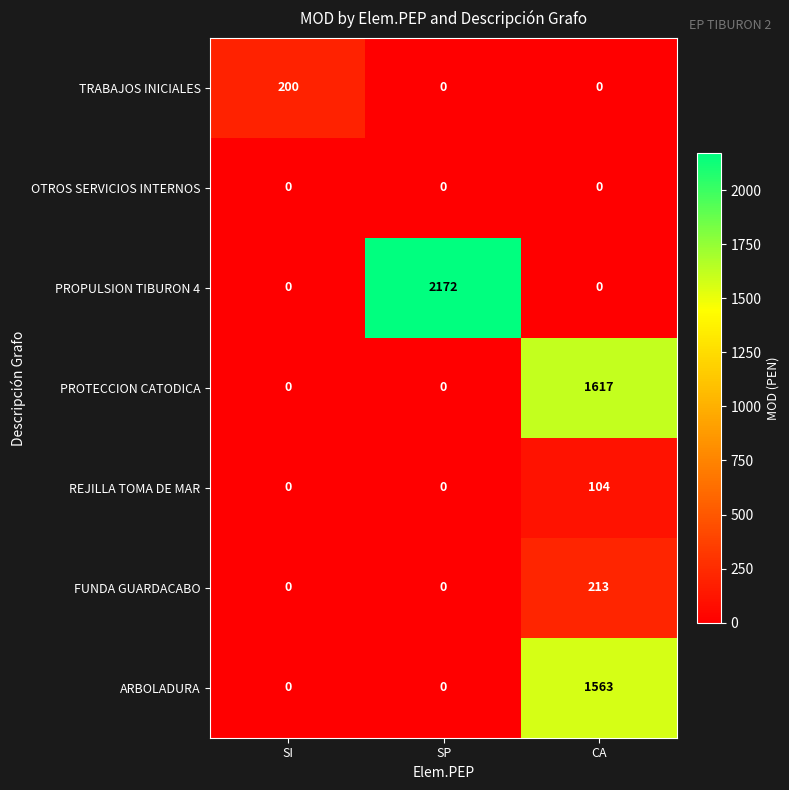

What is the approximate value of PROTECCION CATODICA at CA, to the nearest 100?

1600